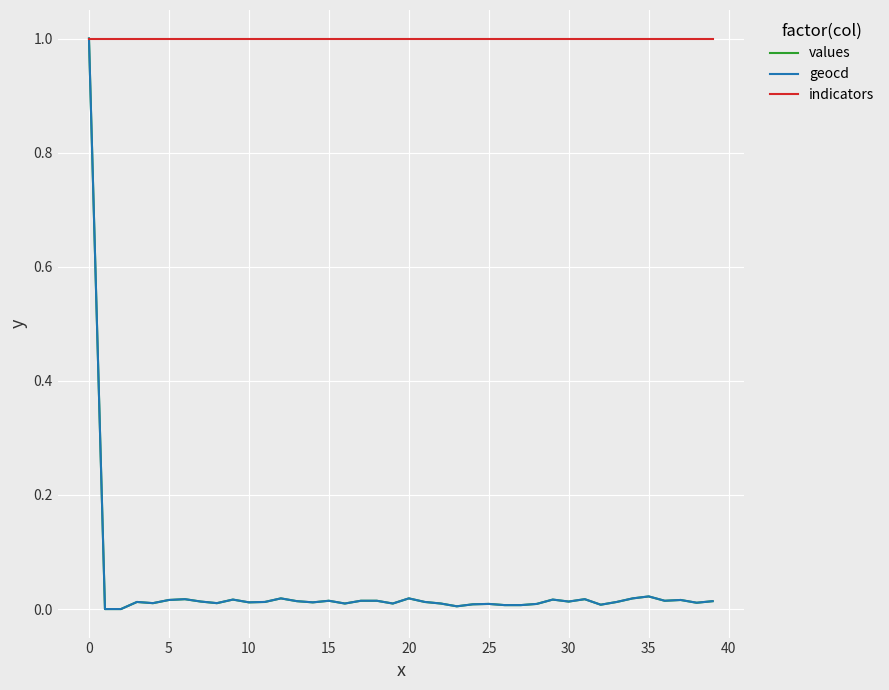

How many lines are shown in the chart?

3